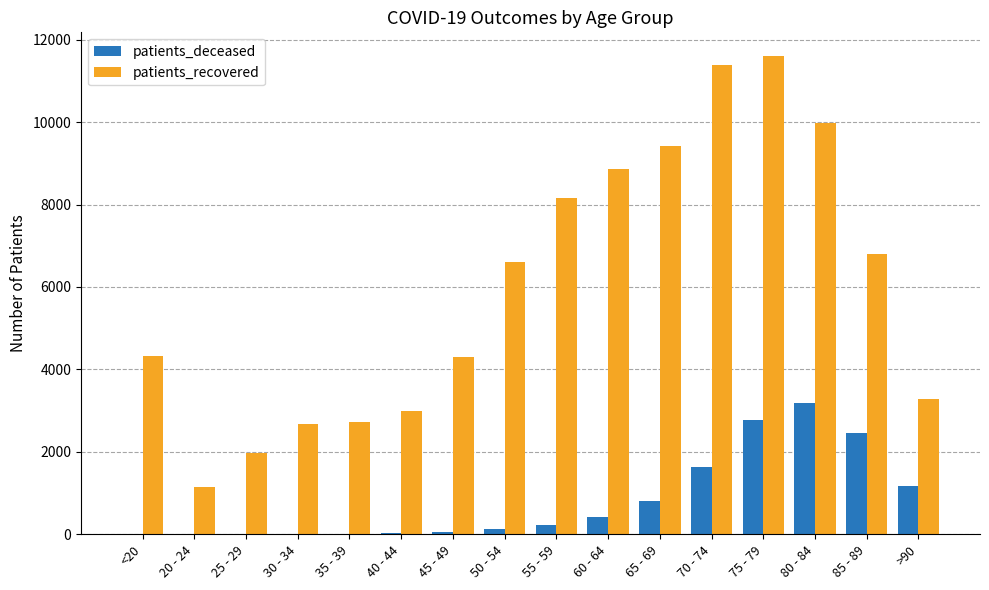

At which category is the sum across all series the highest?

75 - 79